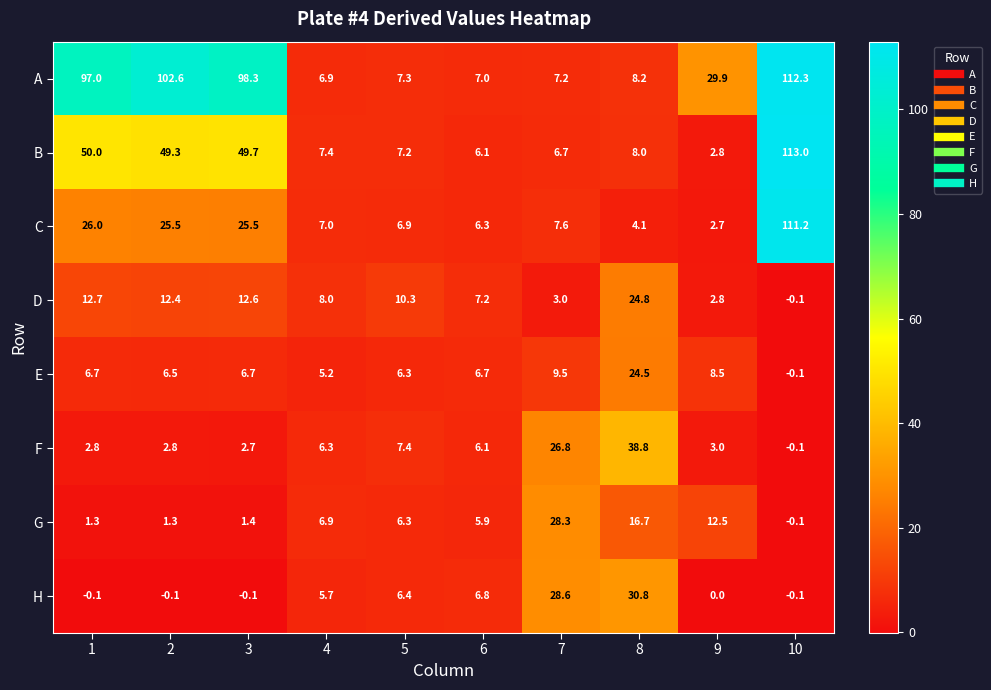

What is the sum of all E values?

80.5